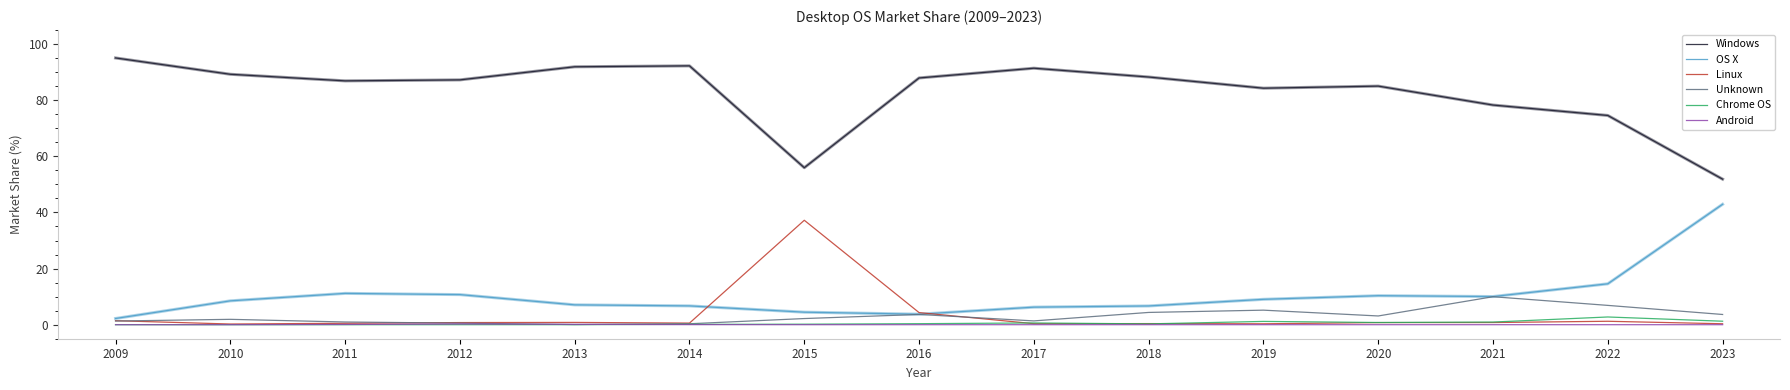

What are all the series names shown in the legend?

Windows, OS X, Linux, Unknown, Chrome OS, Android